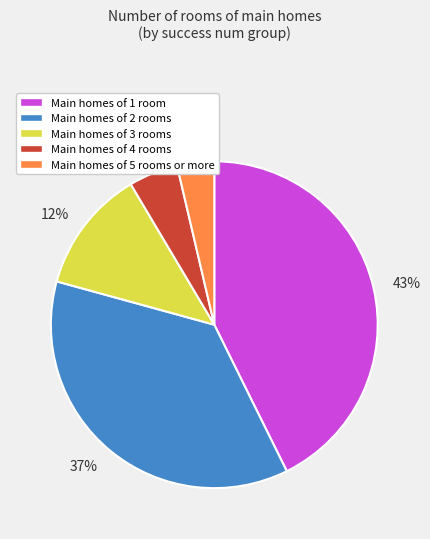

To the nearest percent, what is the difference between the largest and smallest slice percentages?

39%